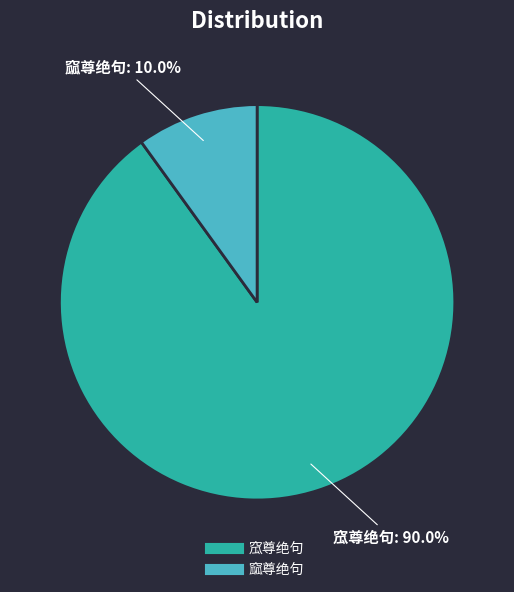

To the nearest percent, what is the difference between the largest and smallest slice percentages?

80%